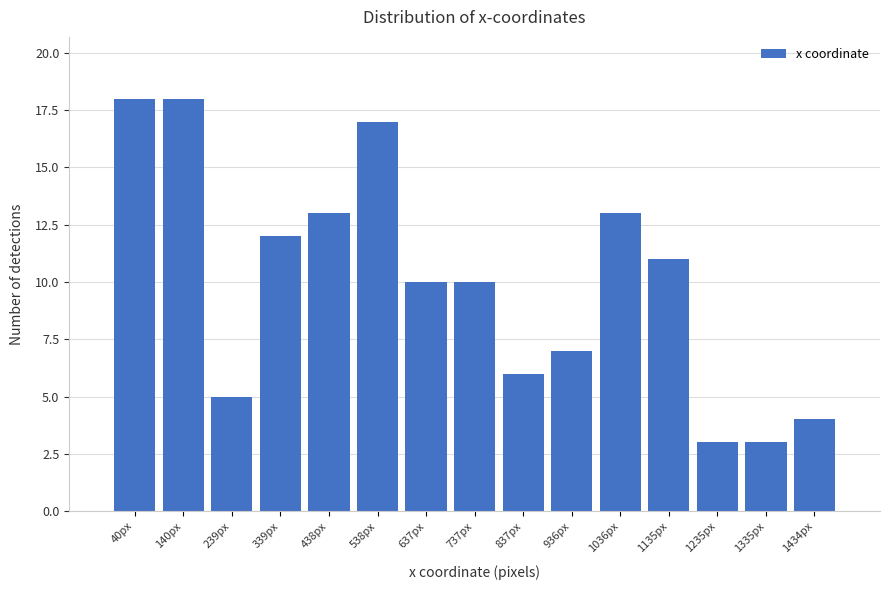

Reading left to right, transcribe all the data shown in this chart.

18	18	5	12	13	17	10	10	6	7	13	11	3	3	4